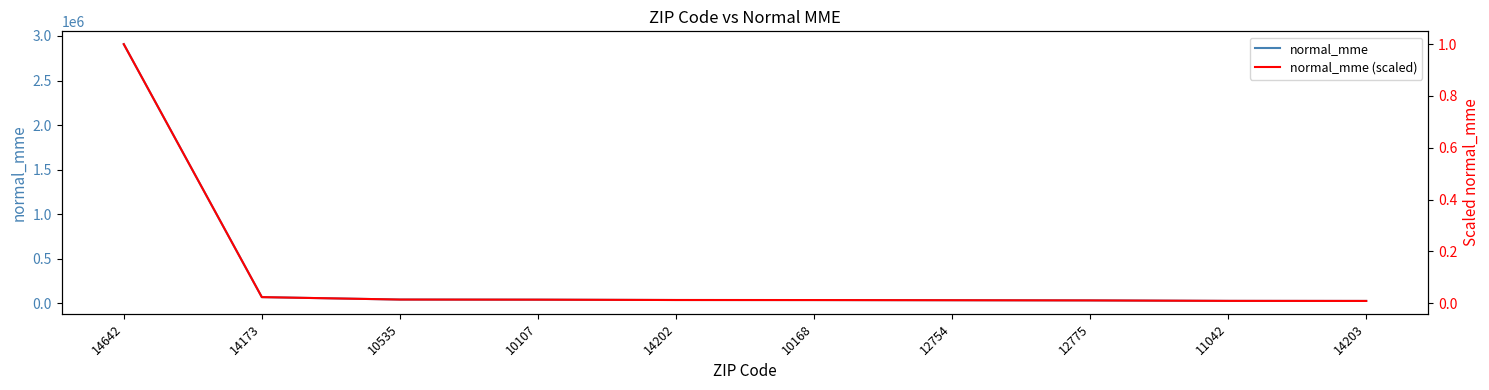

Rank the series by their average value, from highest to lowest.

normal_mme, normal_mme (scaled)